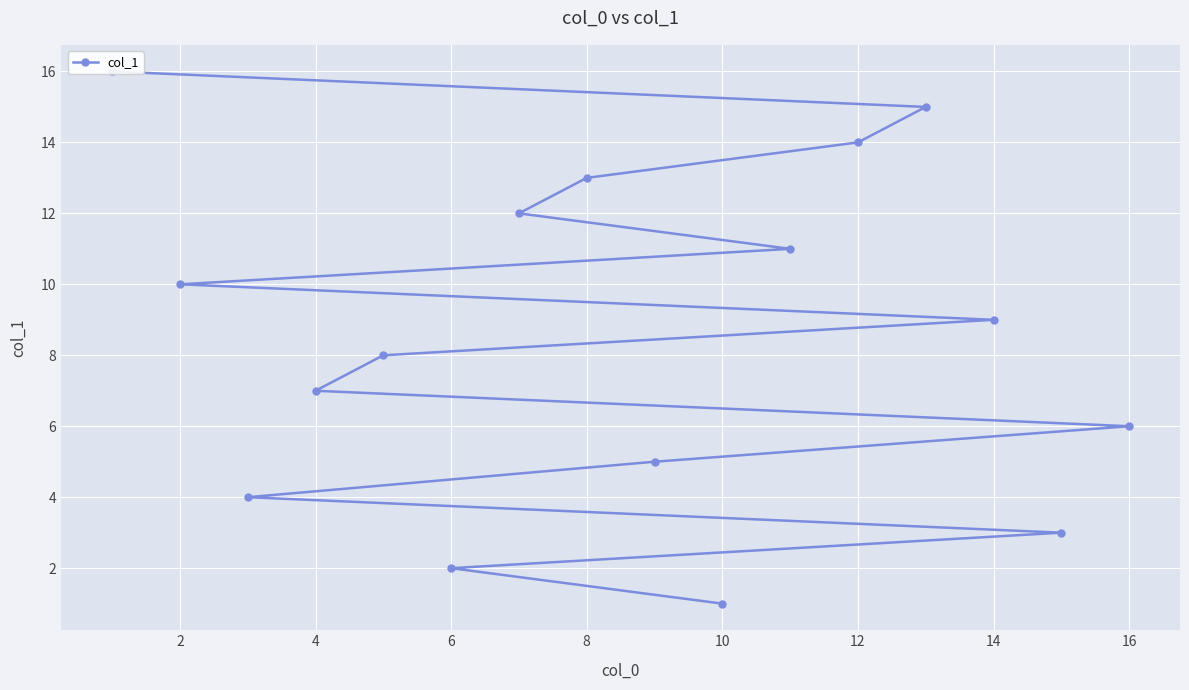

Between 6 and 16, which is larger?

16